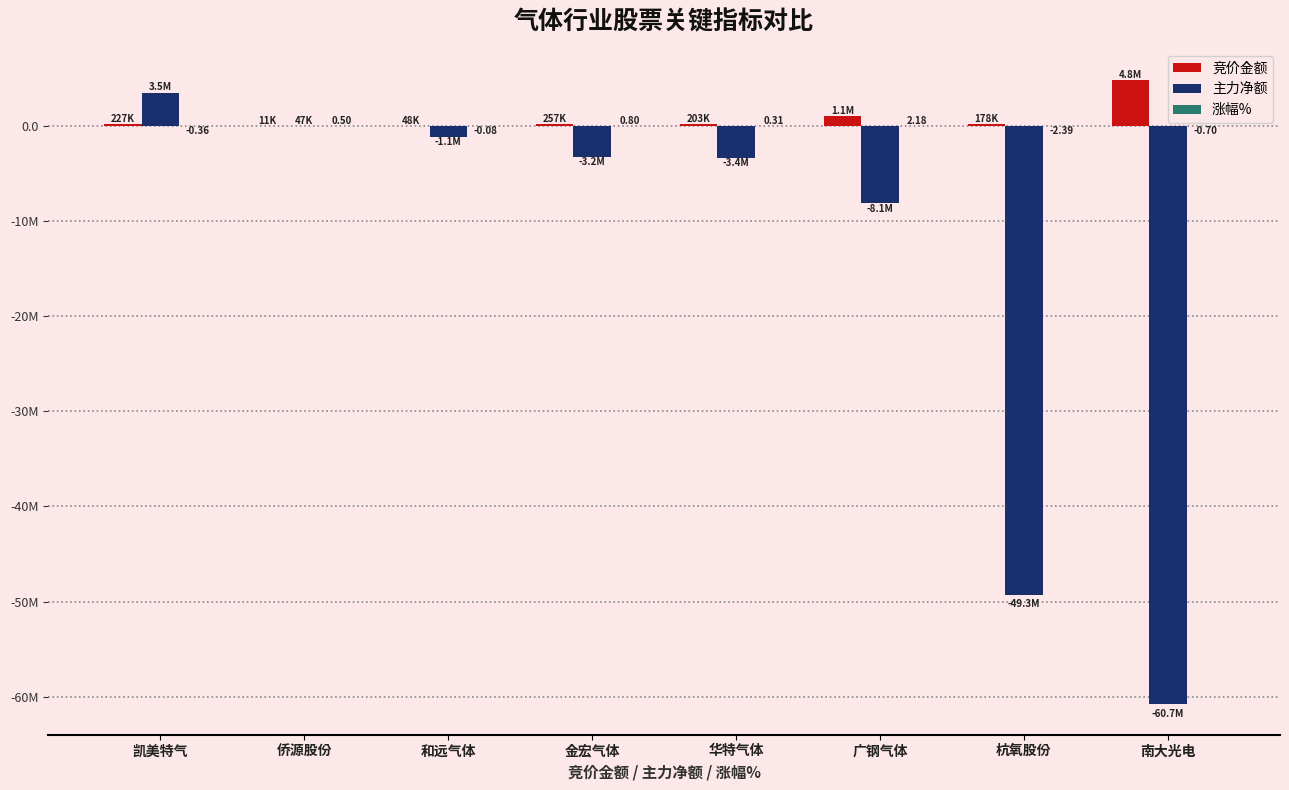

Which series has the largest range (max minus min)?

主力净额